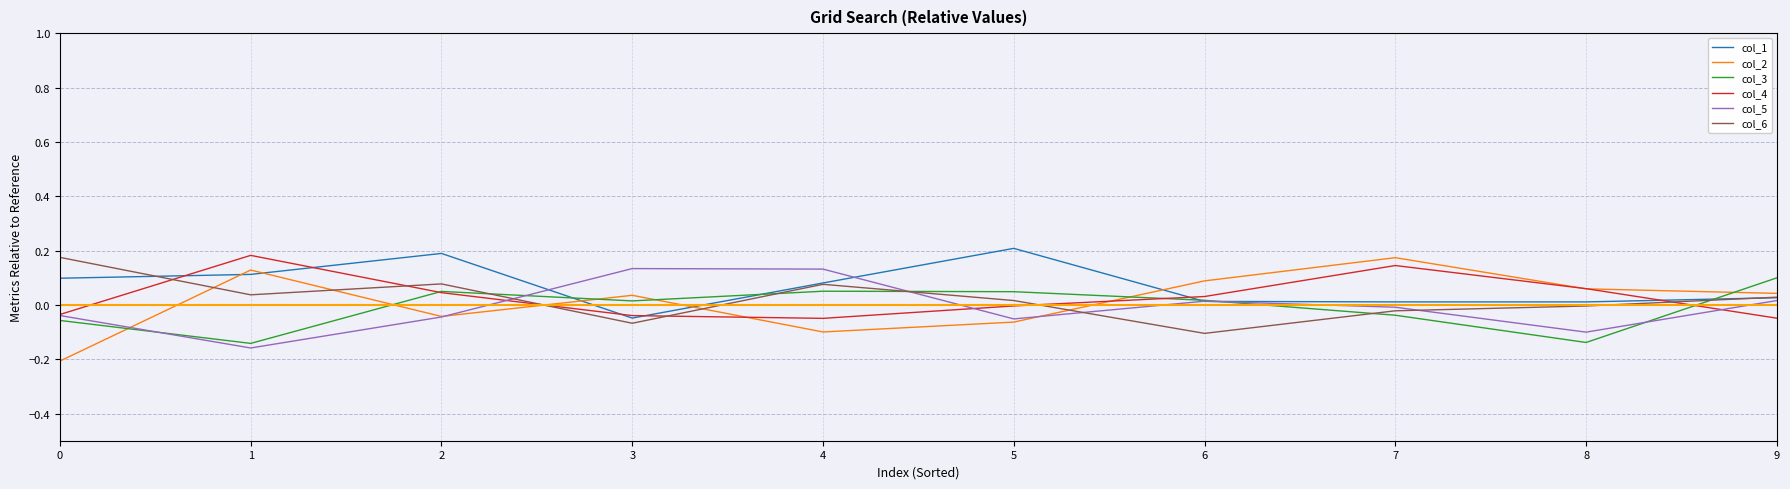

True or false: col_1 and col_2 intersect in this chart.

True